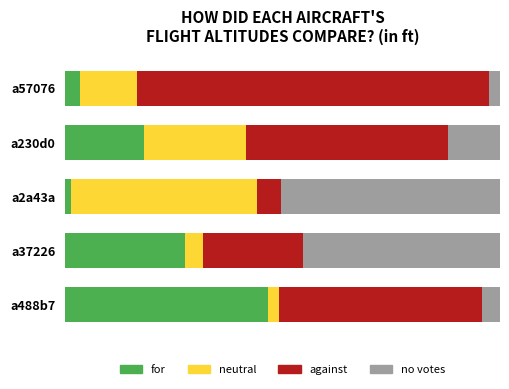

What are all the series names shown in the legend?

for, neutral, against, no votes